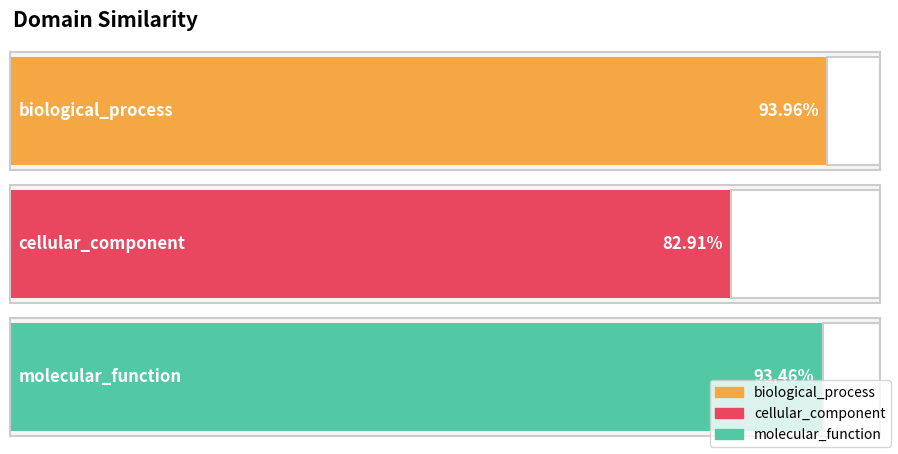

What is the sum of all values?

2.7